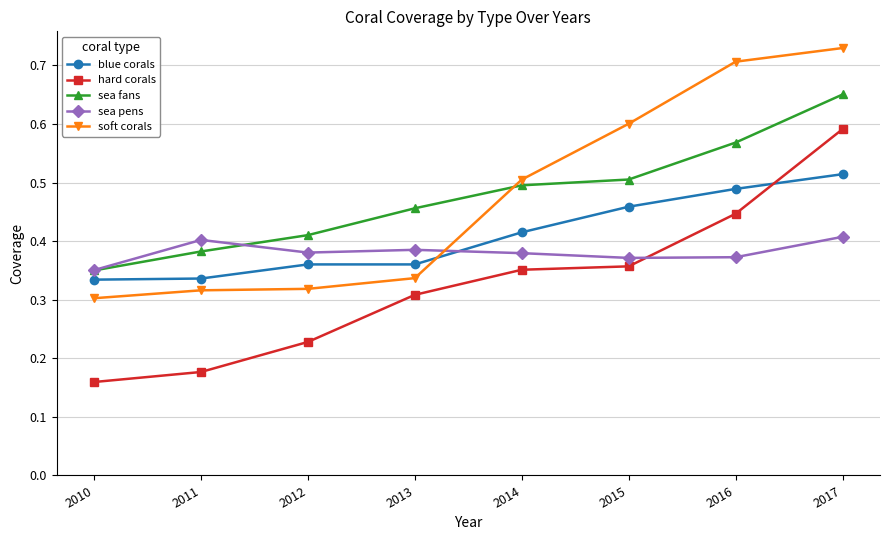

Which series changed the most between 2012 and 2017?

soft corals